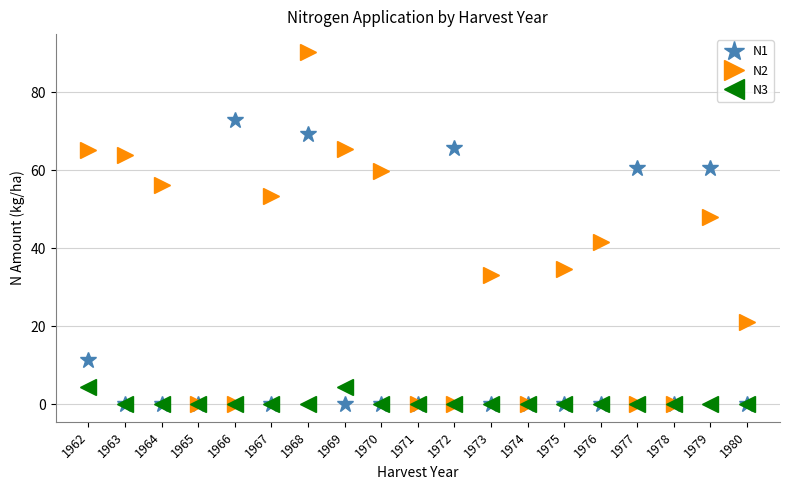

What is the value of the N2 point at the 14th from the left?

34.6